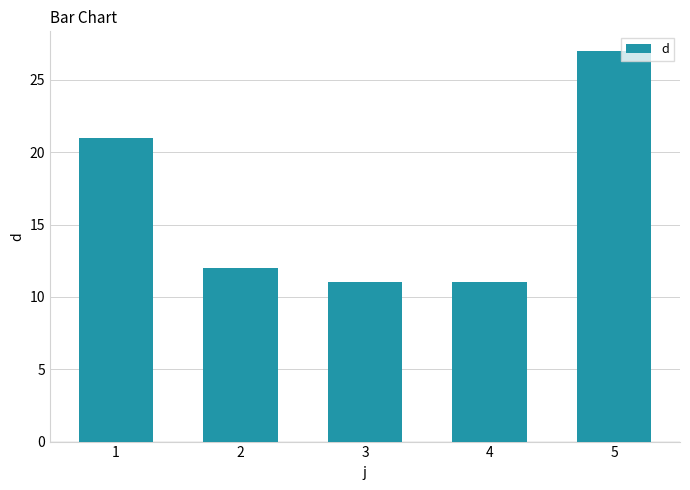

True or false: the data shows 19 at 2.

False